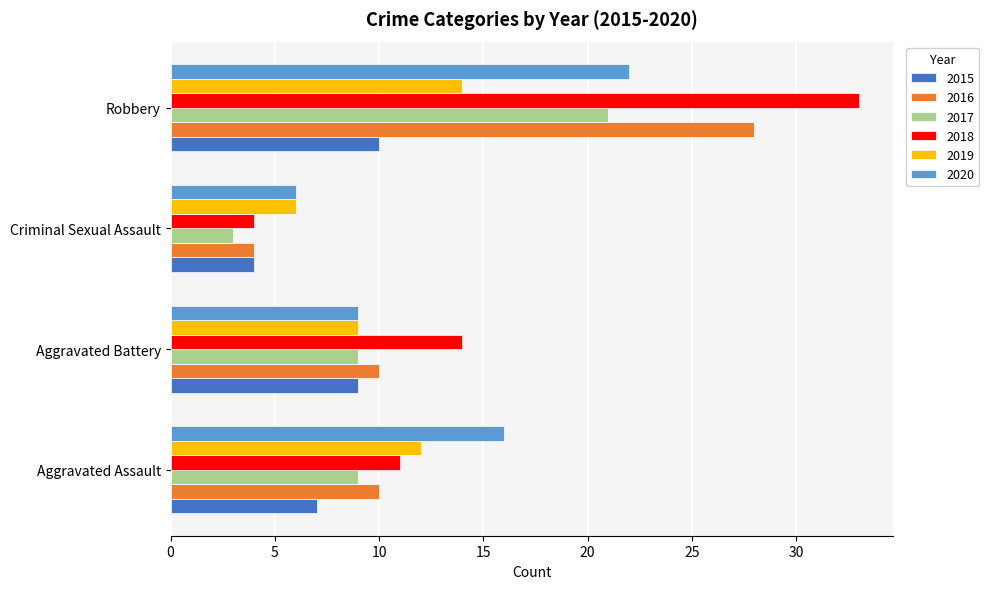

Where is 2018 nearest to the value 18?

Aggravated Battery